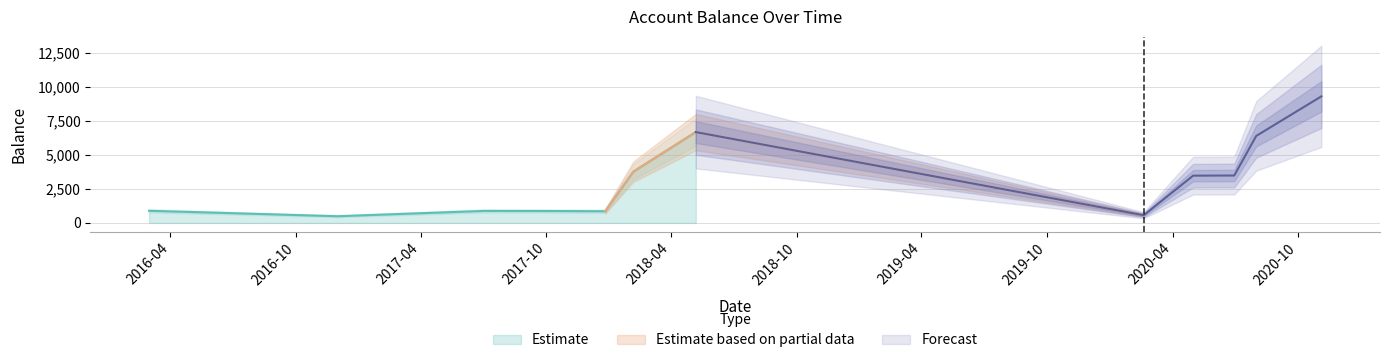

What is the average value?

3135.0